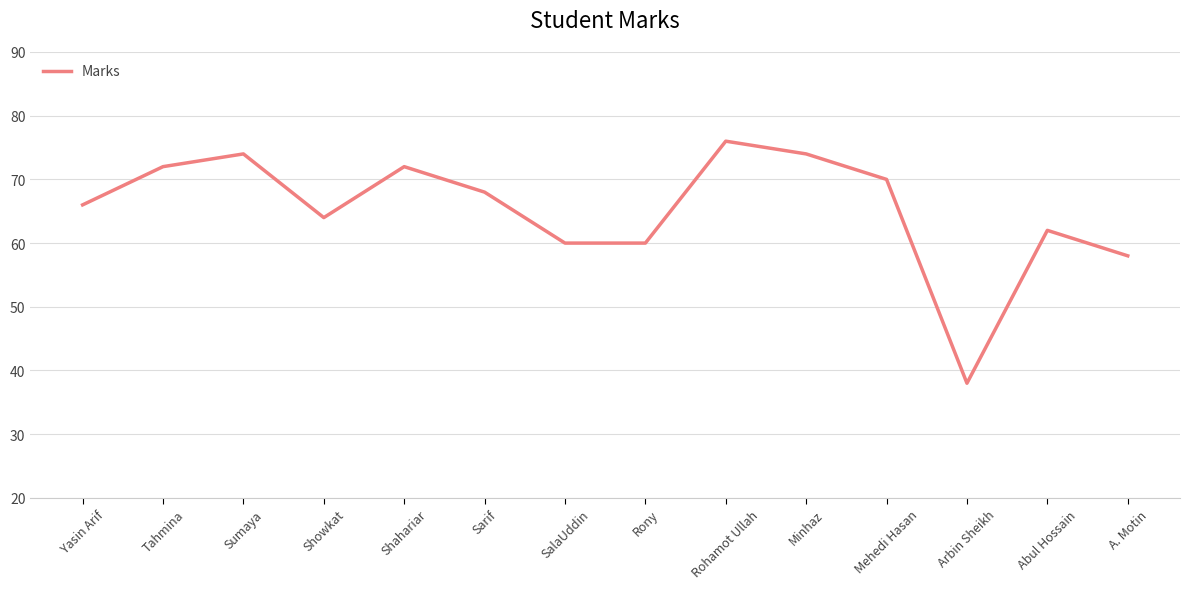

What is the difference between the values at SalaUddin and Shahariar?

12